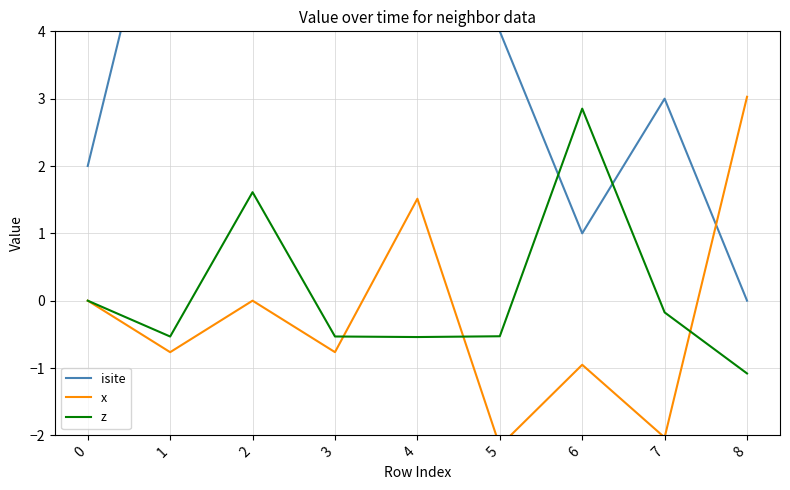

What value does the isite series have at 7?

3.0